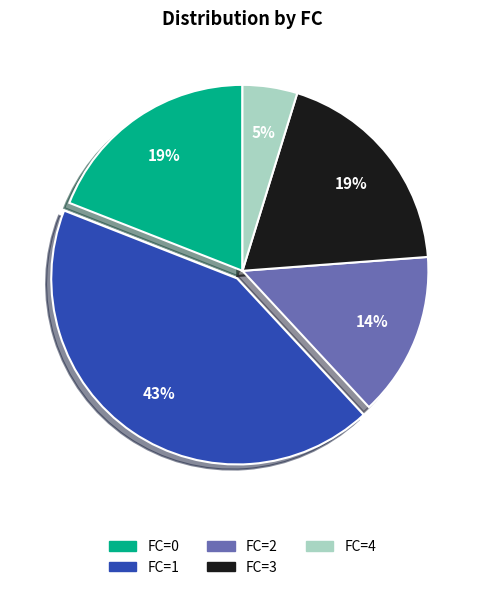

To the nearest percent, what is the average slice percentage?

20%